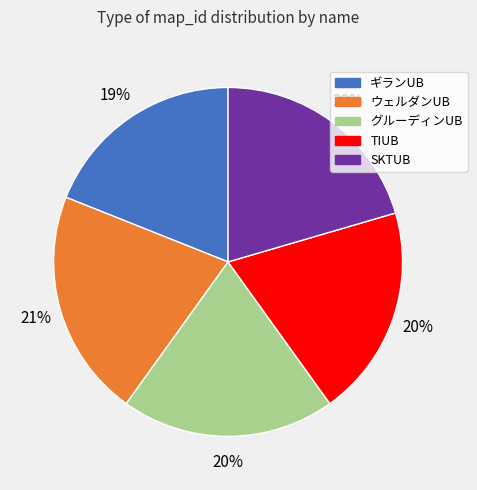

Does ウェルダンUB account for over 50% of the chart?

No